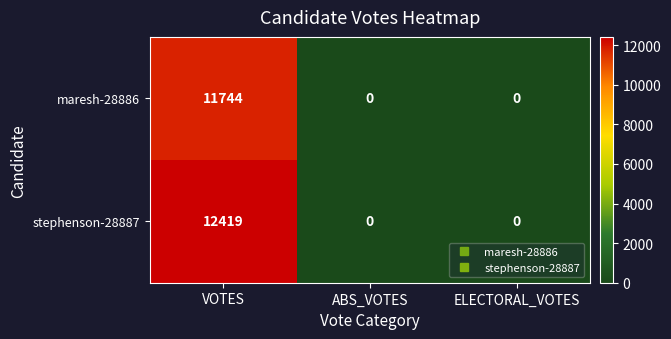

Count the number of categories in the chart.

3